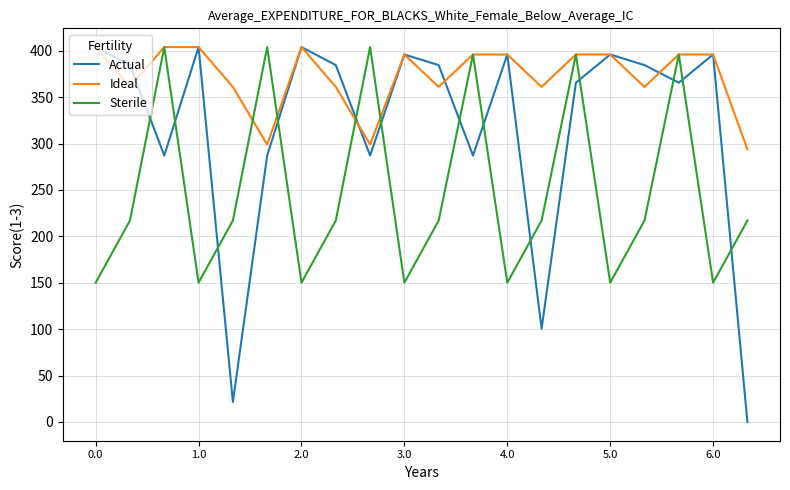

Which series has the largest total across all categories?

Ideal